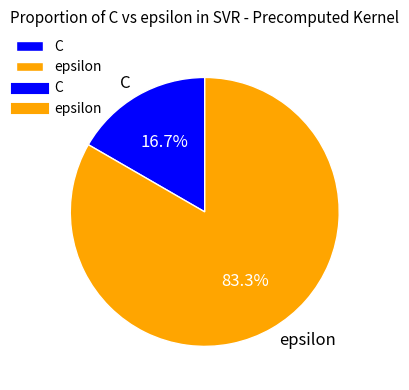

To the nearest percent, what is the combined percentage of C and epsilon?

100%